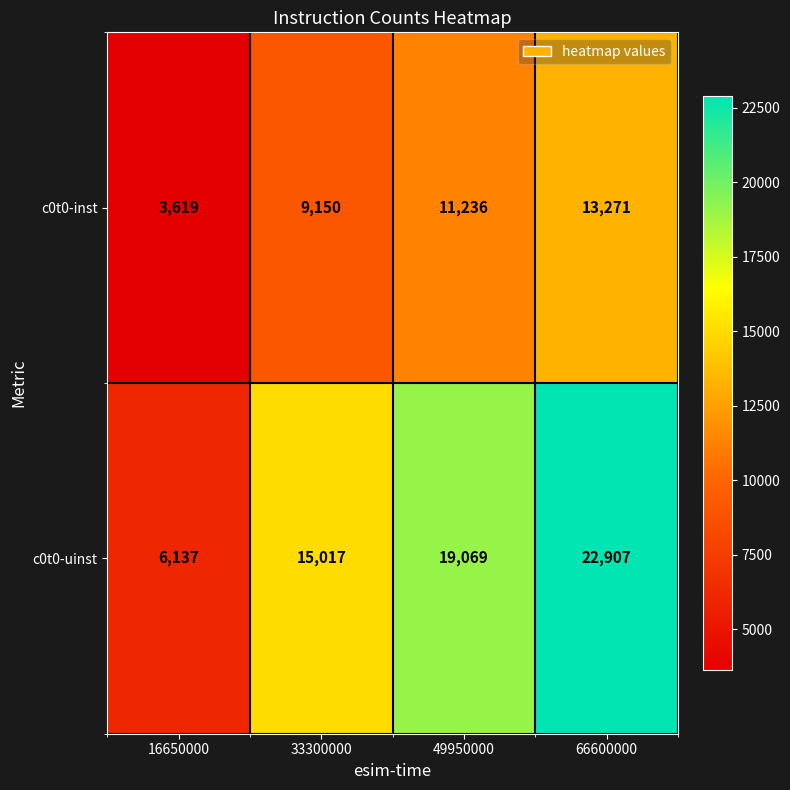

Reading left to right, list all the values displayed in this chart.

c0t0-inst: 3619	9150	11236	13271
c0t0-uinst: 6137	15017	19069	22907